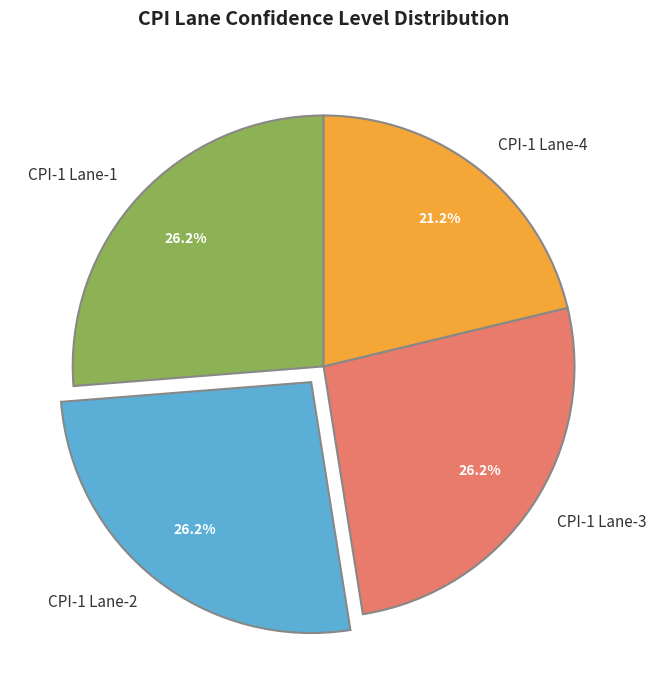

To the nearest percent, what is the difference between the largest and smallest slice percentages?

5%